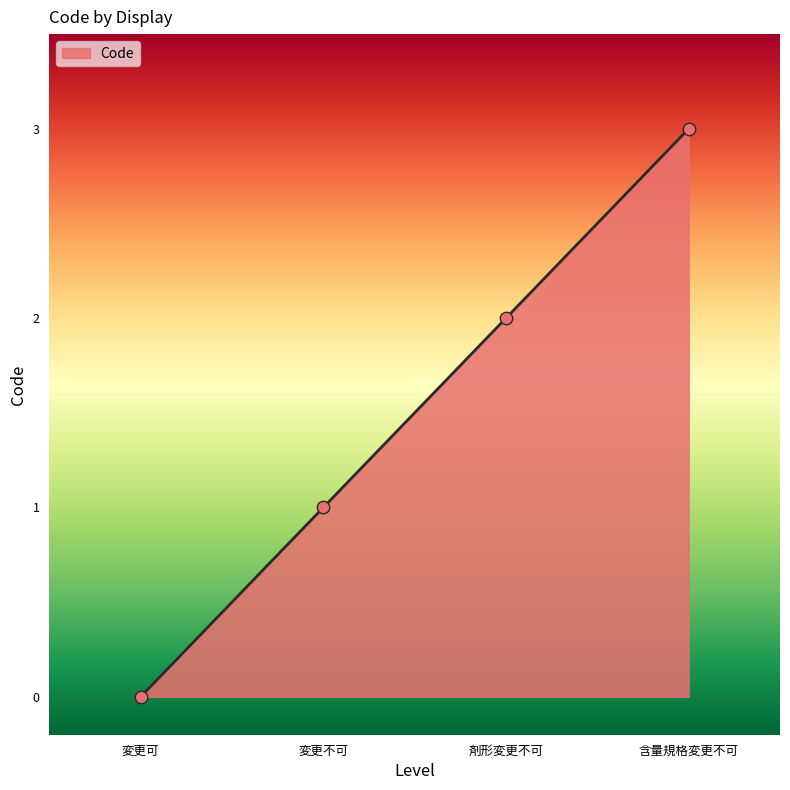

What is the change in value from 変更不可 to 剤形変更不可?

+1